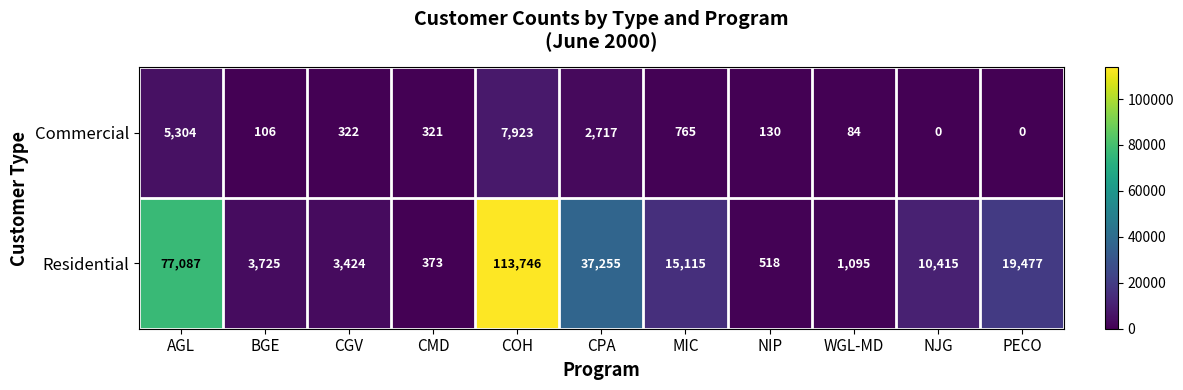

Where is Commercial nearest to the value 3961?

CPA